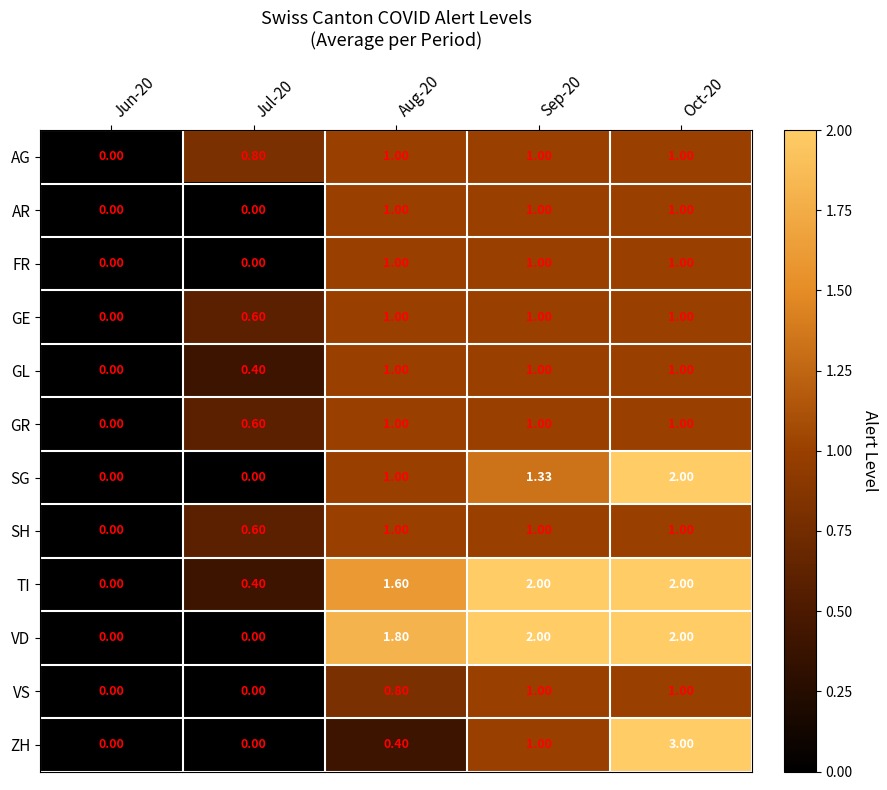

What is the spread (max minus min) of values at Jul-20?

0.8